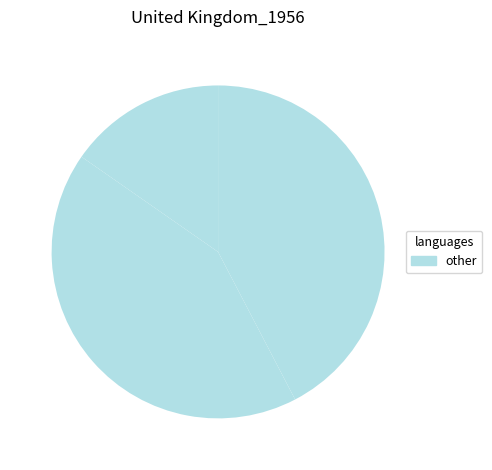

To the nearest percent, what is the difference between the largest and smallest slice percentages?

42%